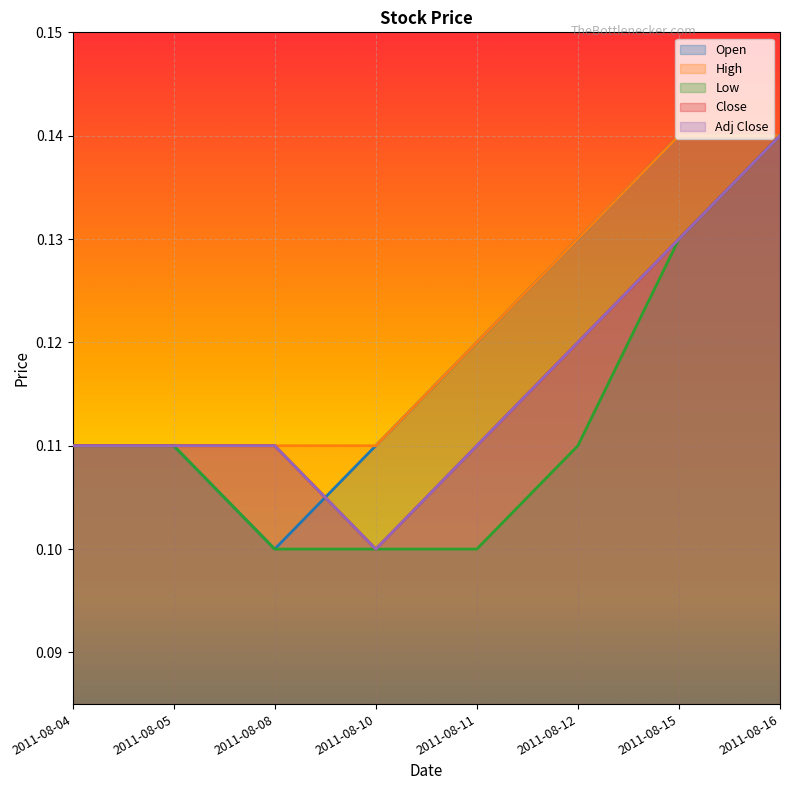

True or false: Low and Adj Close intersect in this chart.

False